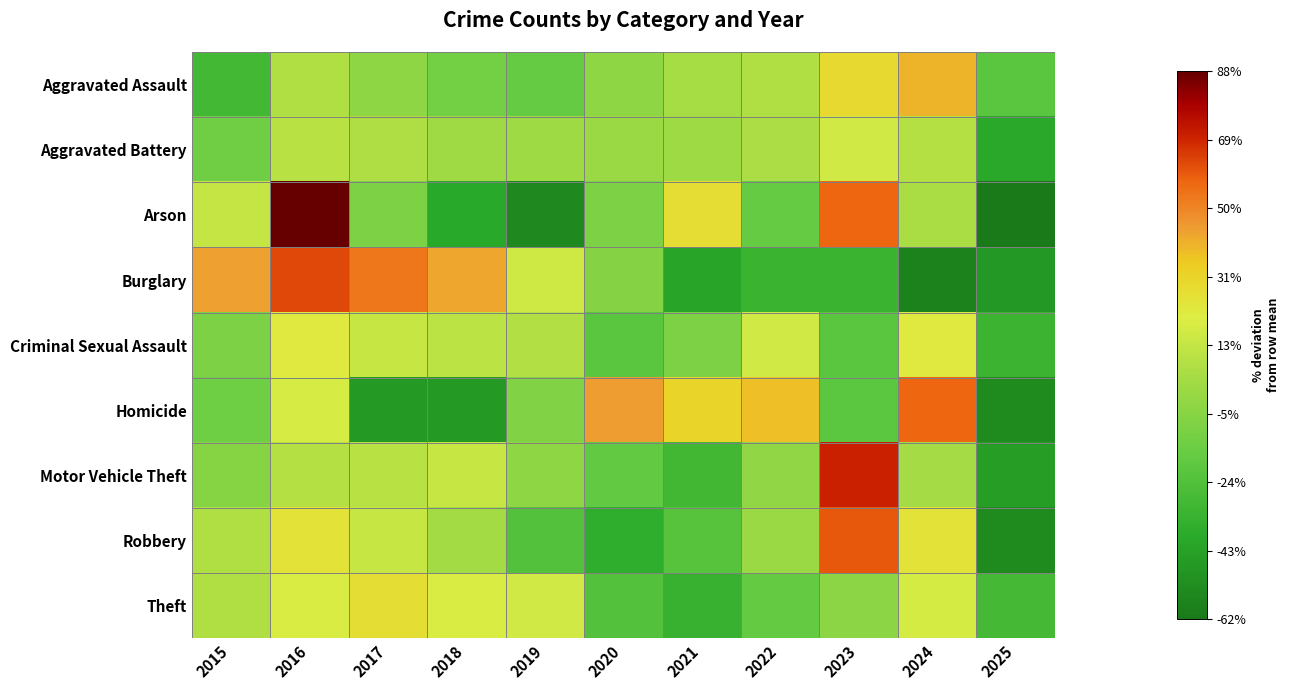

Reading left to right, list all the values displayed in this chart.

Aggravated Assault: 2015=-30.2	2016=7.2	2017=-3.8	2018=-12.6	2019=-17.0	2020=-3.8	2021=4.3	2022=7.2	2023=30.0	2024=40.3	2025=-21.4
Aggravated Battery: 2015=-13.9	2016=9.6	2017=6.8	2018=2.3	2019=1.7	2020=0.6	2021=1.7	2022=6.2	2023=16.8	2024=8.4	2025=-40.2
Arson: 2015=13.0	2016=88.4	2017=-9.6	2018=-39.7	2019=-54.8	2020=-9.6	2021=28.1	2022=-17.1	2023=58.2	2024=5.5	2025=-62.3
Burglary: 2015=44.7	2016=63.4	2017=53.7	2018=43.1	2019=16.3	2020=-6.5	2021=-42.3	2022=-33.3	2023=-33.3	2024=-57.7	2025=-48.0
Criminal Sexual Assault: 2015=-9.5	2016=22.5	2017=13.8	2018=10.9	2019=8.0	2020=-21.2	2021=-9.5	2022=16.7	2023=-21.2	2024=22.5	2025=-32.9
Homicide: 2015=-14.4	2016=18.6	2017=-47.3	2018=-47.3	2019=-7.8	2020=44.9	2021=31.7	2022=38.3	2023=-21.0	2024=58.1	2025=-53.9
Motor Vehicle Theft: 2015=-6.3	2016=8.8	2017=9.7	2018=13.7	2019=-4.0	2020=-18.3	2021=-30.7	2022=-2.7	2023=70.6	2024=4.0	2025=-44.9
Robbery: 2015=7.6	2016=25.4	2017=13.7	2018=3.6	2019=-23.9	2020=-37.1	2021=-22.3	2022=0.5	2023=60.4	2024=25.9	2025=-53.8
Theft: 2015=7.6	2016=19.3	2017=27.4	2018=19.0	2019=17.0	2020=-23.5	2021=-34.1	2022=-17.7	2023=-4.2	2024=18.1	2025=-28.9